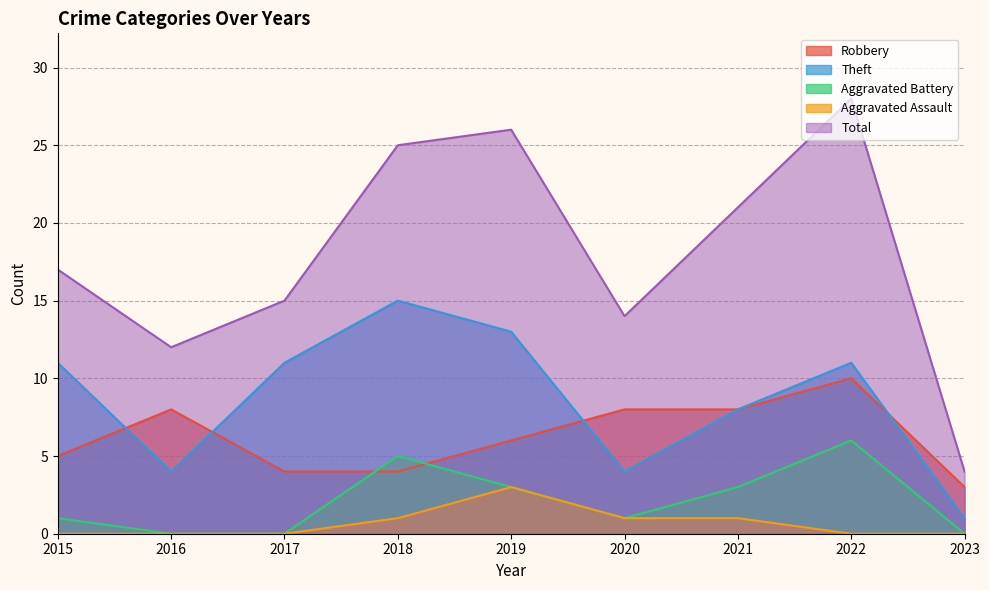

Rank the series by their maximum value, from highest to lowest.

Total, Theft, Robbery, Aggravated Battery, Aggravated Assault